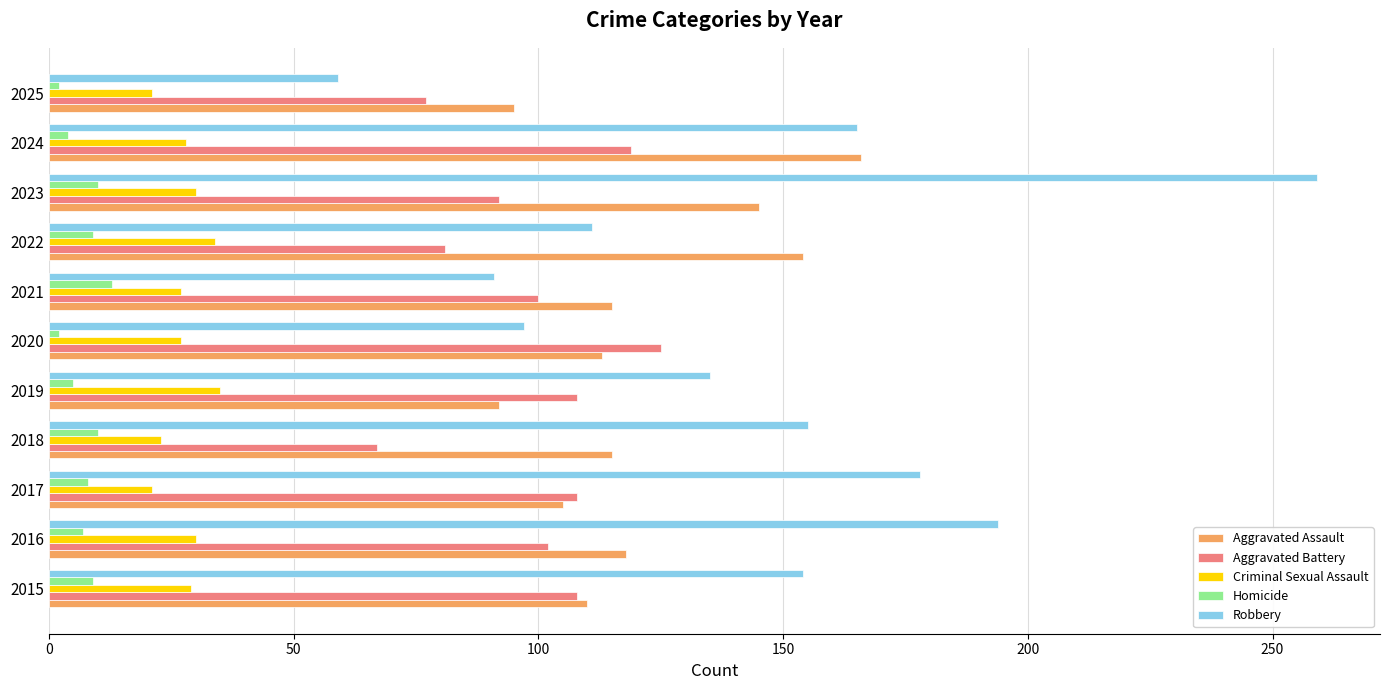

How many values in the Robbery series are below 154?

5